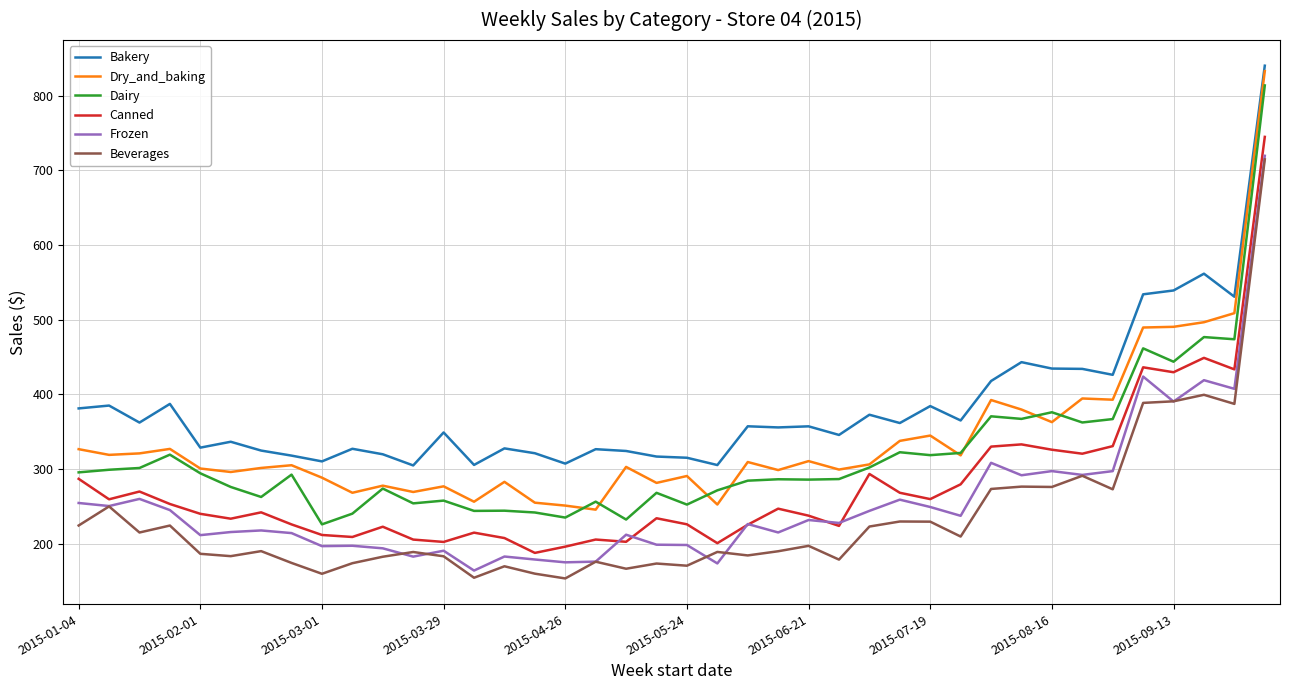

What is the smallest value displayed?

153.5